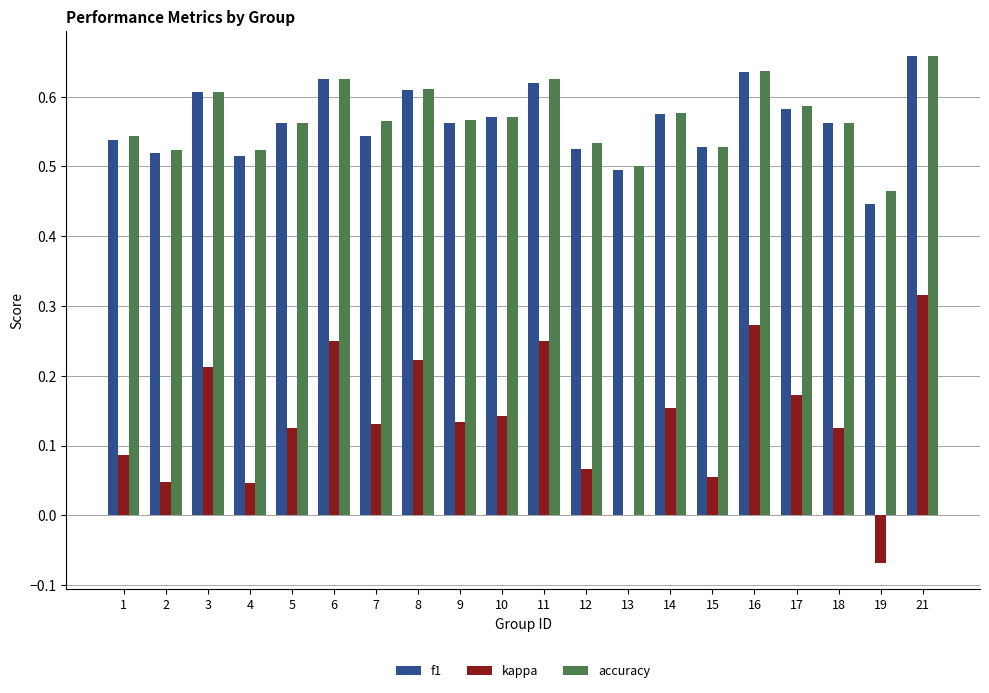

How many groups of bars are there?

20